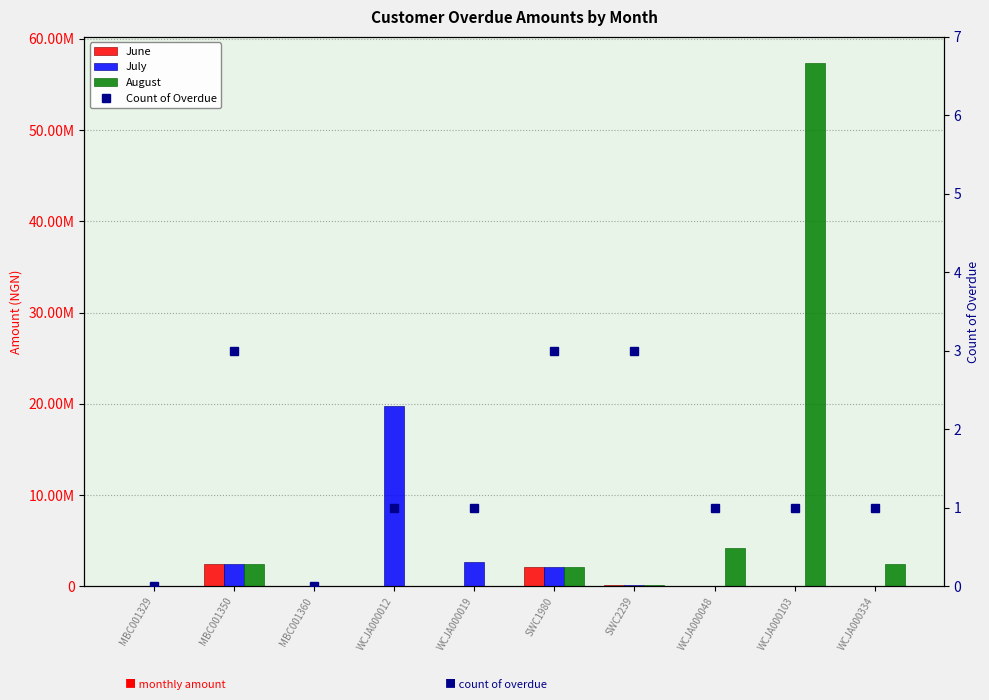

What is the difference between the second highest and minimum values in the June series?

2107164.5